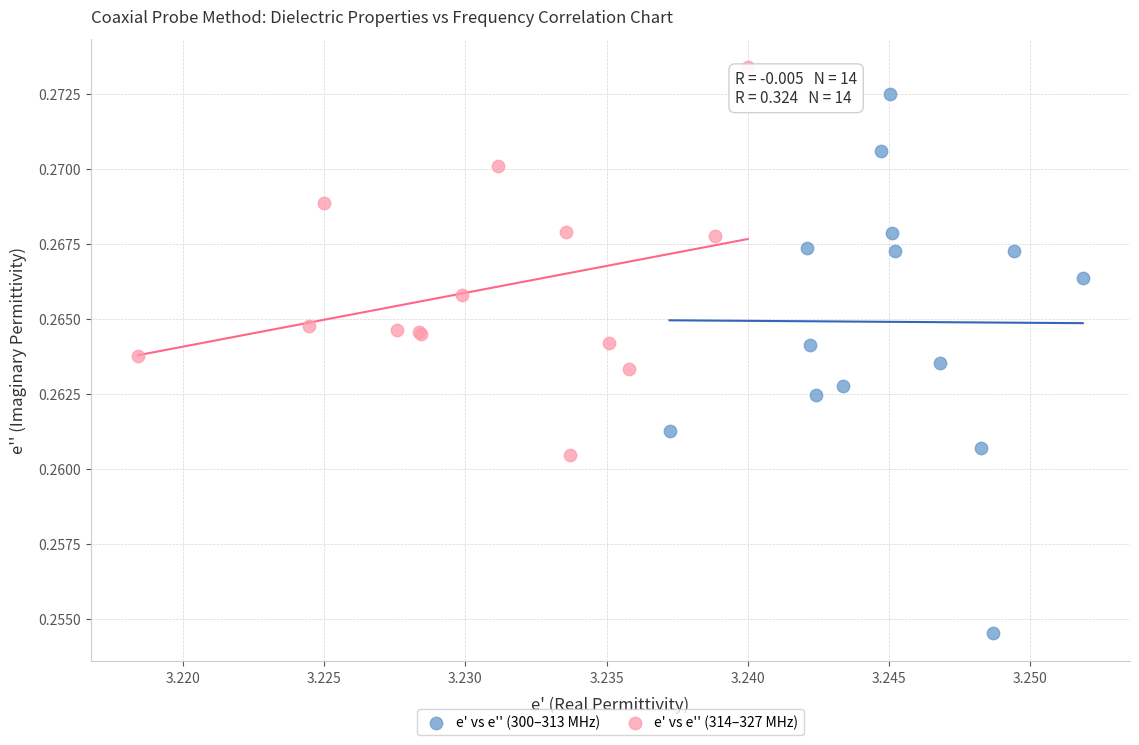

Which series reaches the minimum Y coordinate?

e' vs e'' (300–313 MHz)